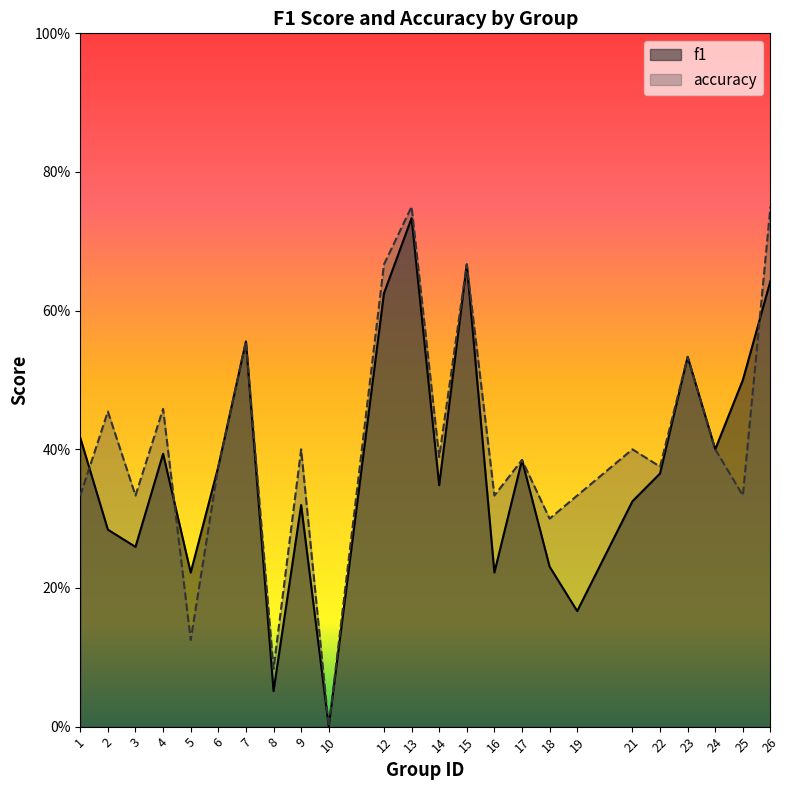

At 3, list the series in order from largest to smallest.

accuracy, f1